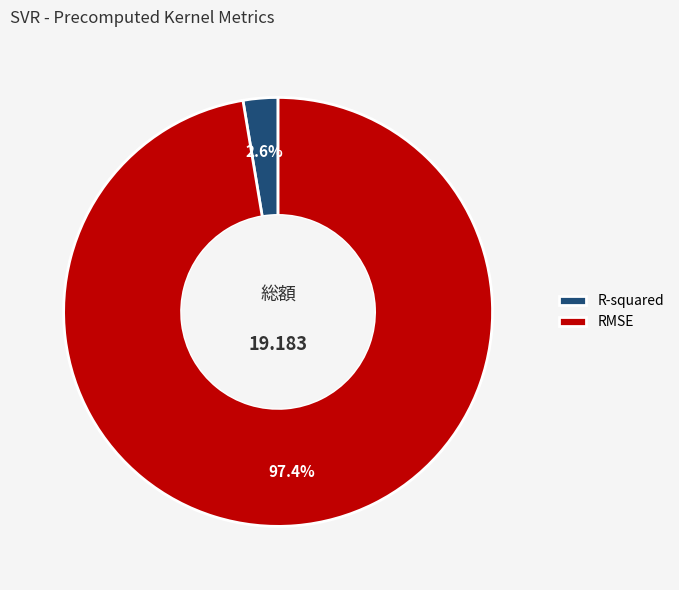

Rank the categories by value from lowest to highest.

R-squared, RMSE